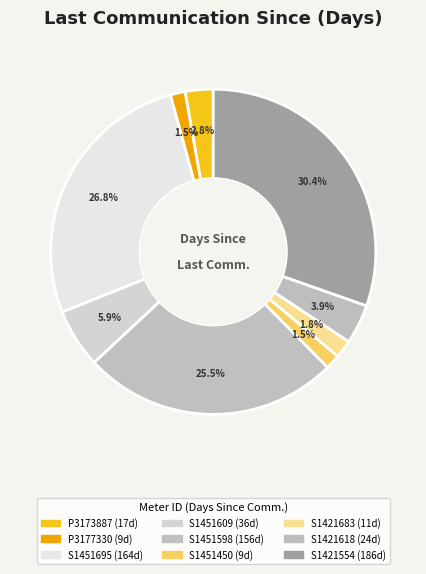

To the nearest percent, what is the difference between the P3173887 and S1451450 slice percentages?

1%